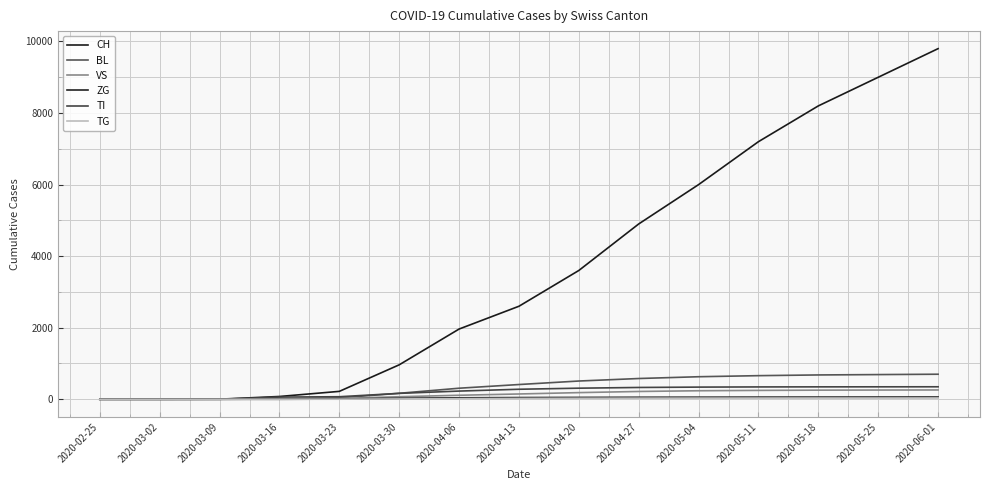

True or false: ZG and CH intersect in this chart.

False